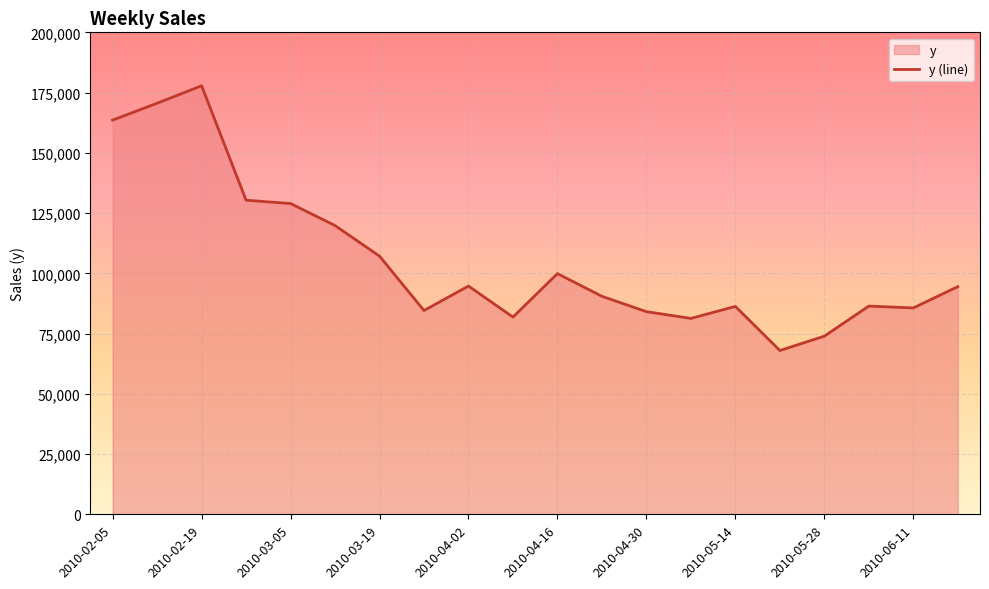

How many values exceed 94462?

10